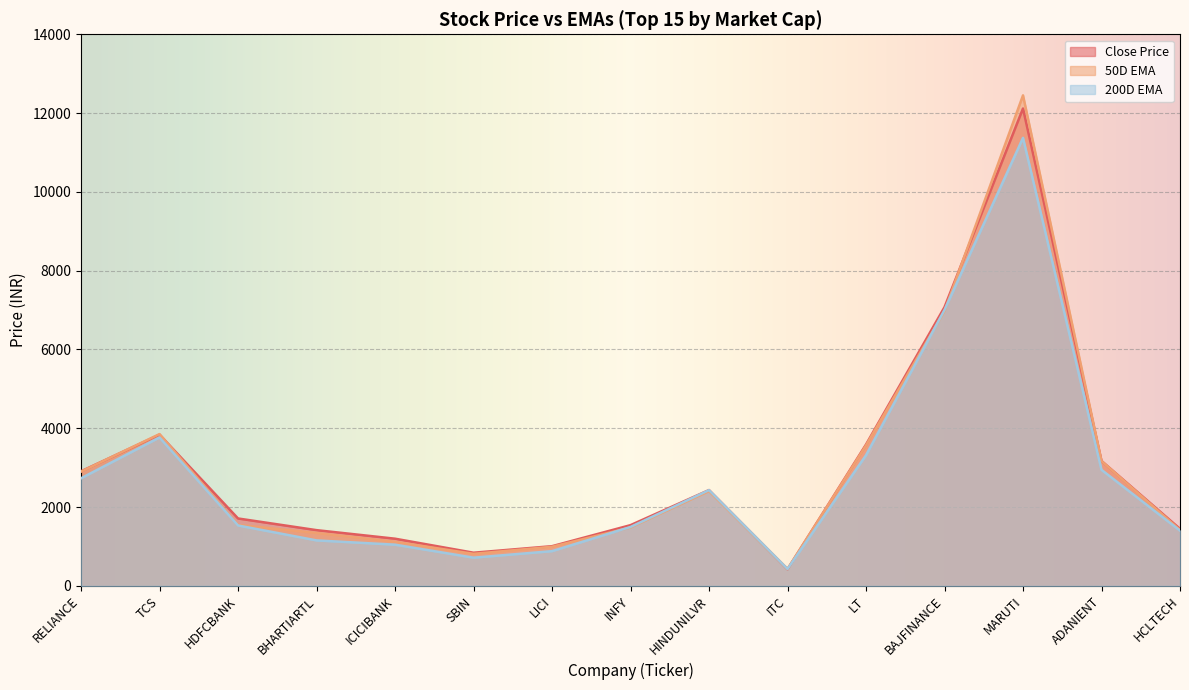

How many lines are shown in the chart?

3